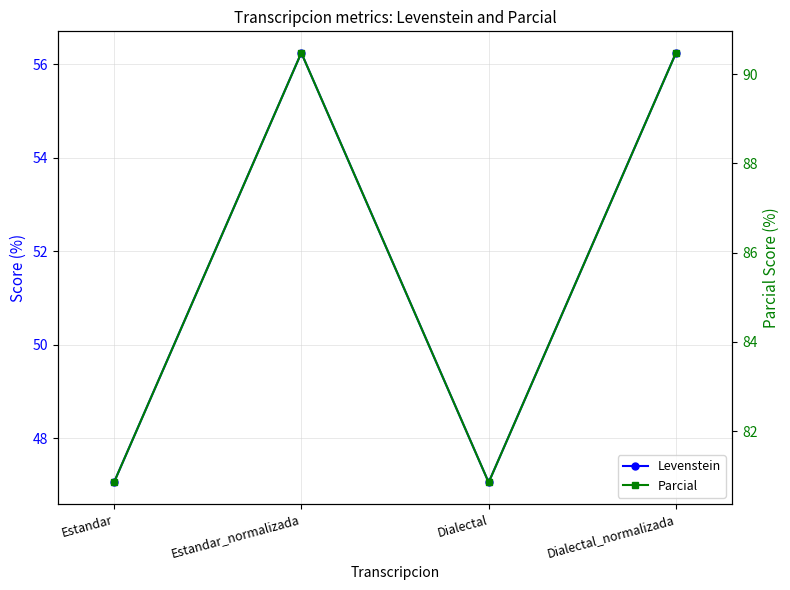

Count the number of categories in the chart.

4